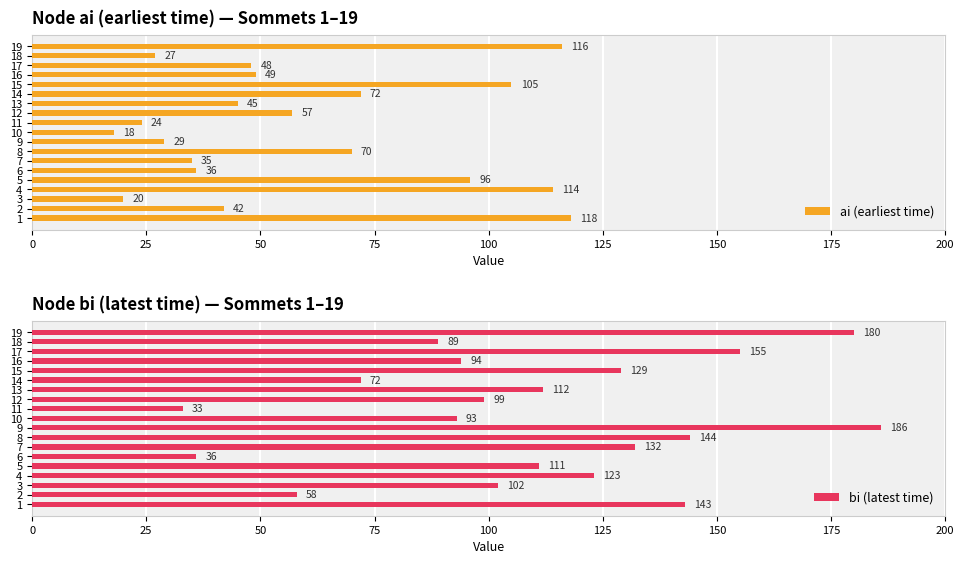

What is the difference between the maximum and minimum values in the ai (earliest time) series?

100